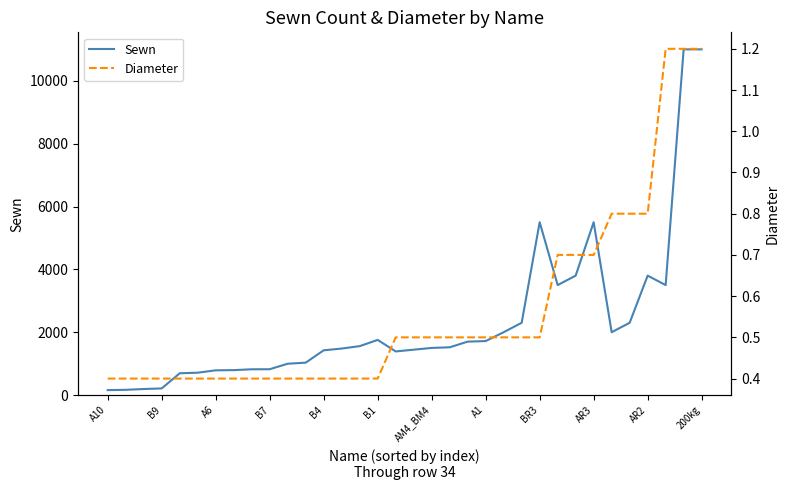

What is the sum of all Sewn values?

79068